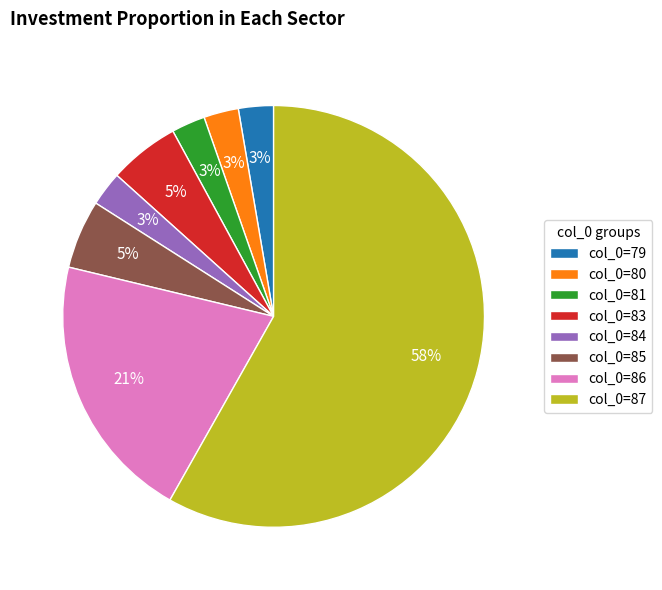

To the nearest percent, what is the average slice percentage?

12%